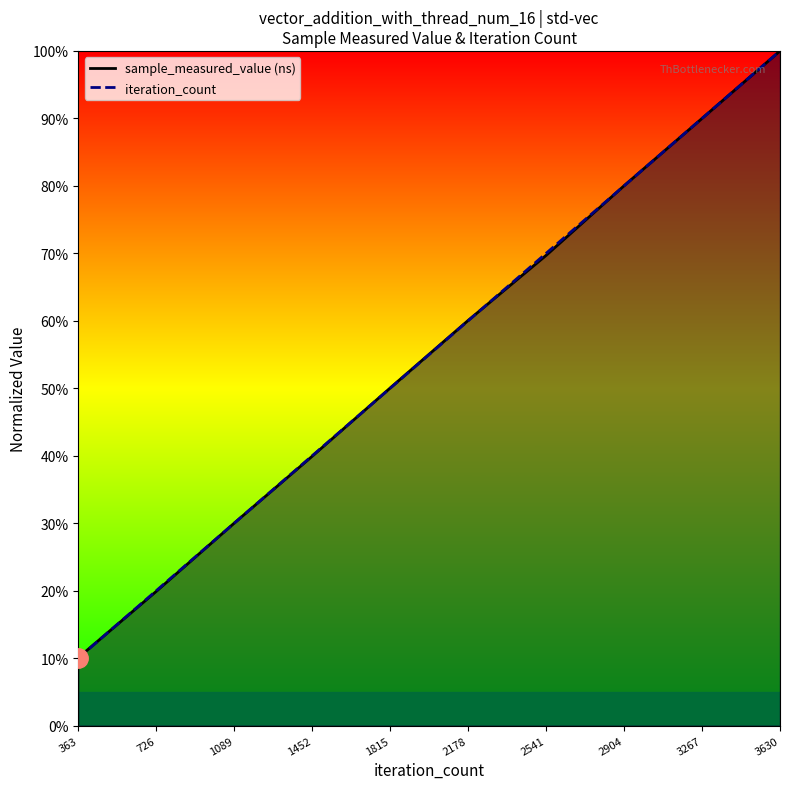

At which category does the chart reach its minimum across all series?

363